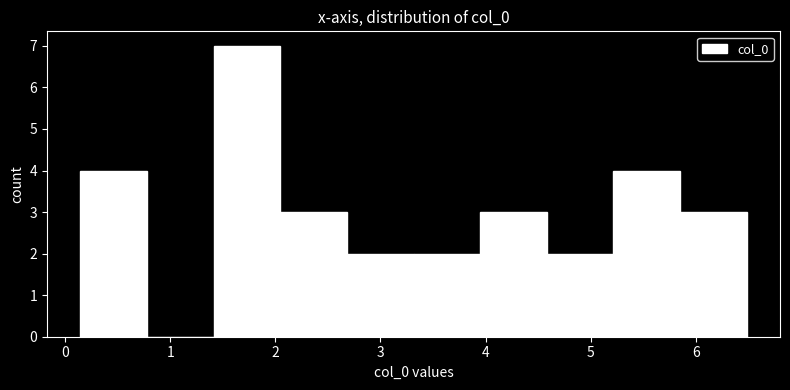

Reading left to right, transcribe this chart: for each bar, give the range it covers on the x-axis and its height. Neither the bar edges nor the heights are printed on the chart, so give them approximately, as read against the axes.

0.1 to 0.8: 4
0.8 to 1.4: 0
1.4 to 2.0: 7
2.0 to 2.7: 3
2.7 to 3.3: 2
3.3 to 3.9: 2
3.9 to 4.6: 3
4.6 to 5.2: 2
5.2 to 5.8: 4
5.8 to 6.5: 3